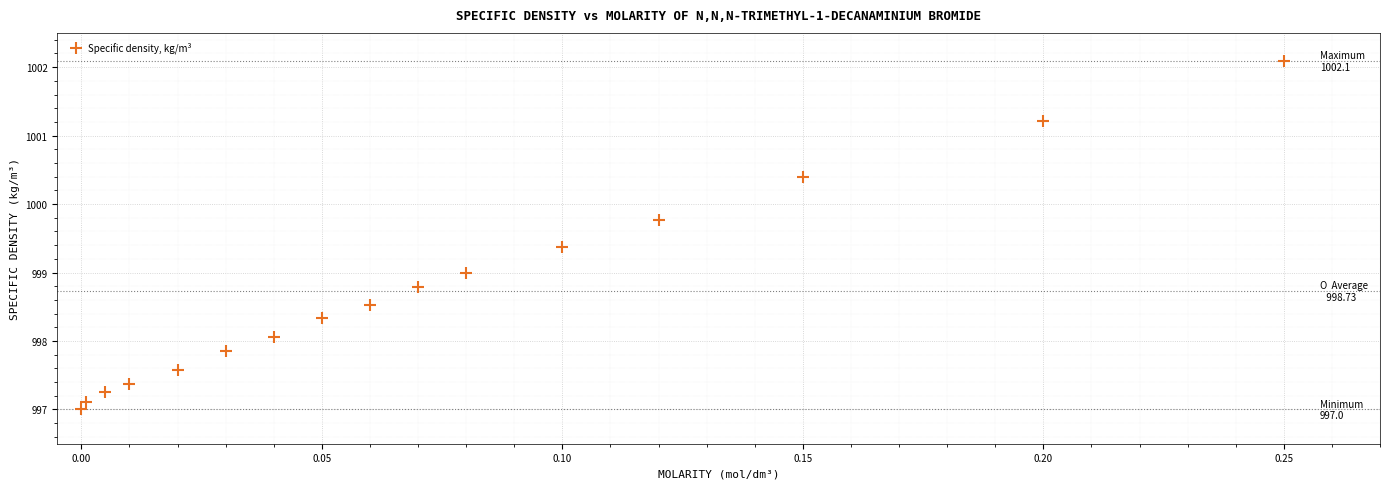

What is the range of Y values (max minus min)?

5.1